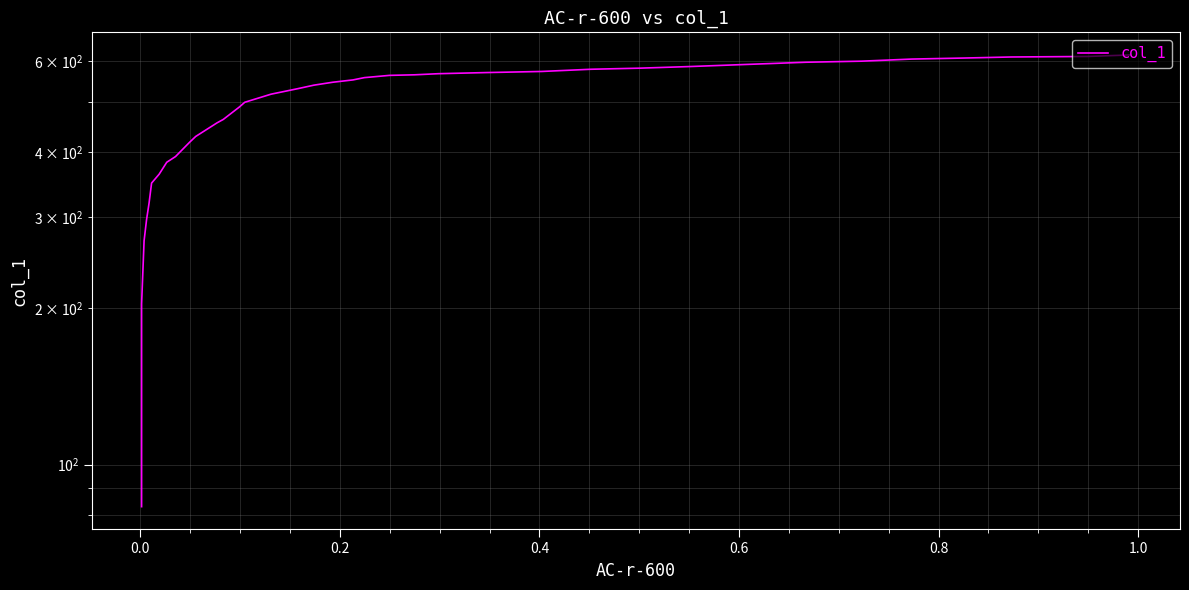

True or false: there are more than 1 points higher than both neighbors.

False